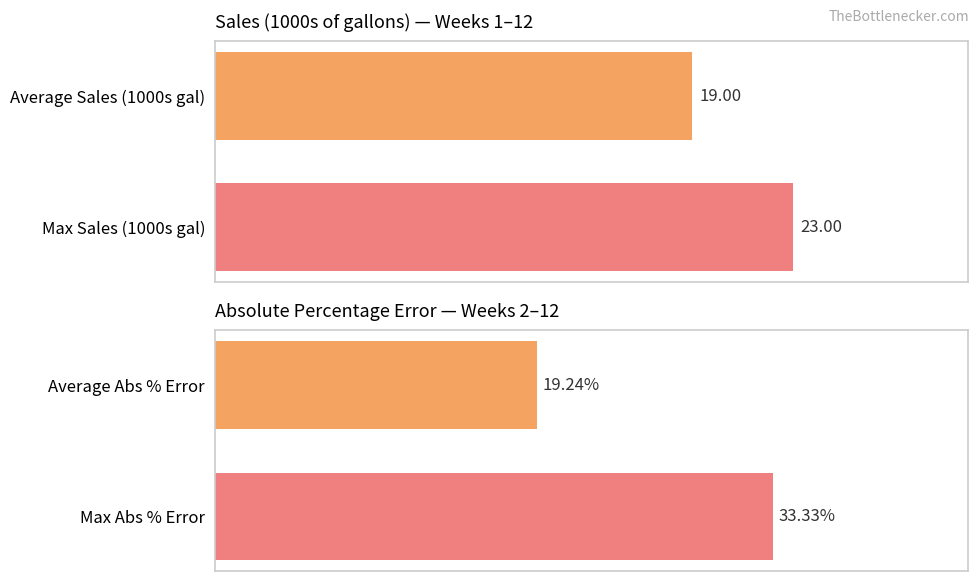

What are all the series names shown in the legend?

Sales (1000s of gallons), Absolute percentage error